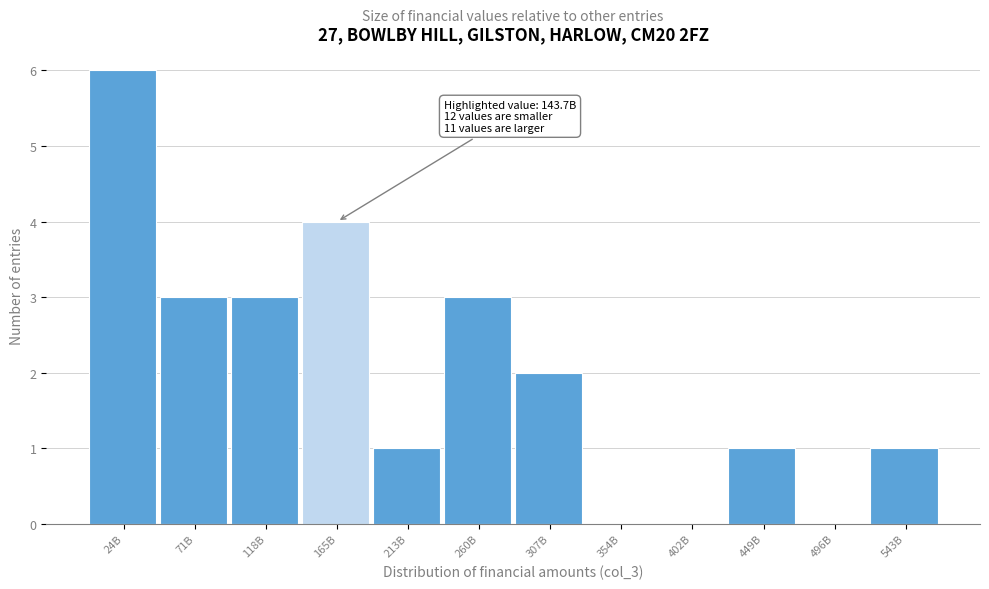

Reading right to left, list all the values displayed in this chart.

543B=1	496B=0	449B=1	402B=0	354B=0	307B=2	260B=3	213B=1	165B=4	118B=3	71B=3	24B=6